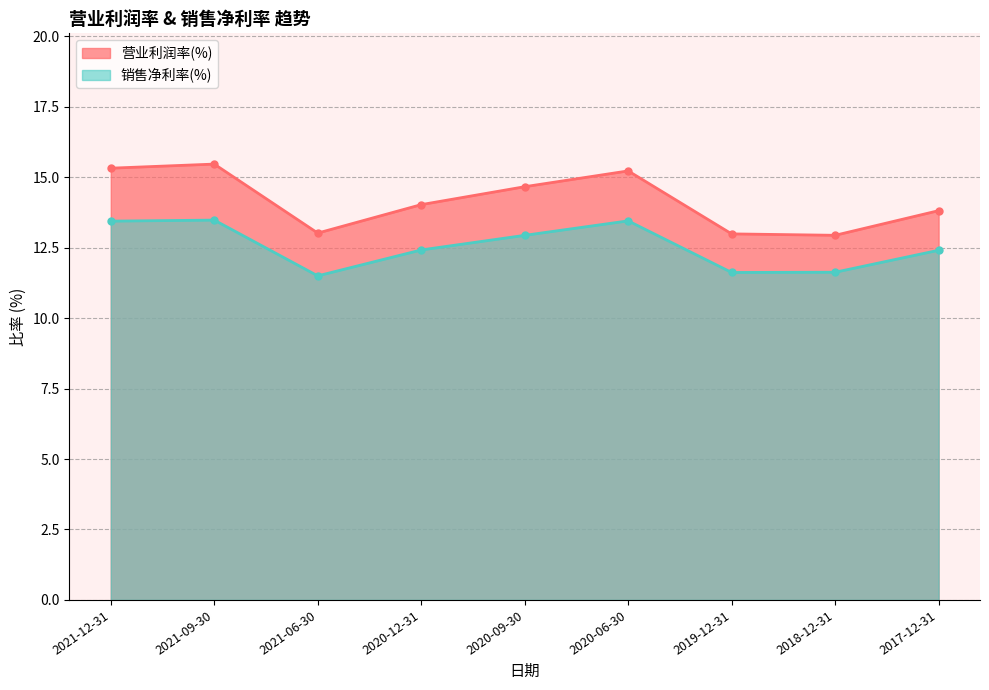

What is the minimum value shown in the chart?

11.5